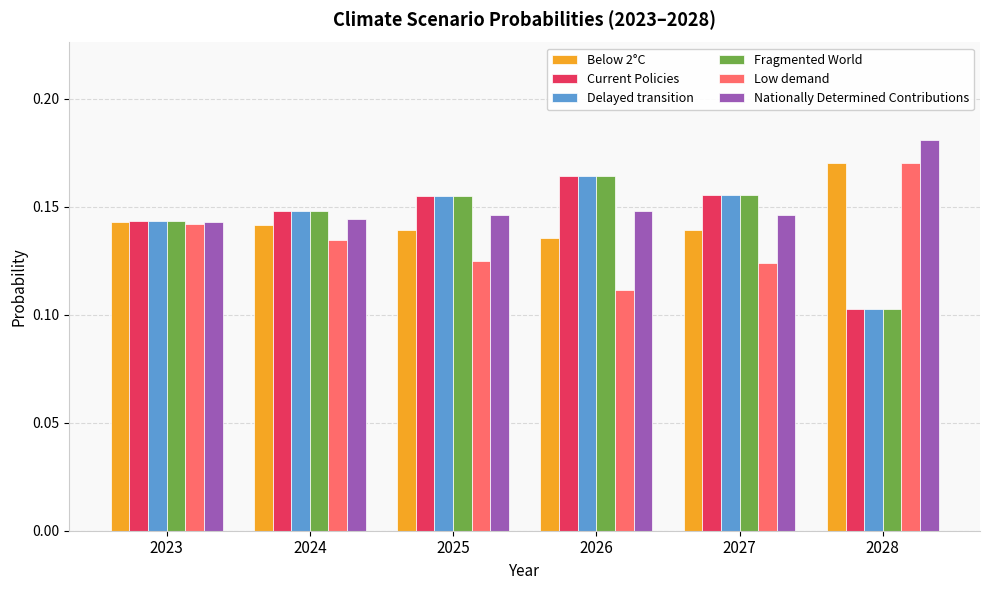

The Delayed transition series shows 0.1 at 2025. True or false?

False